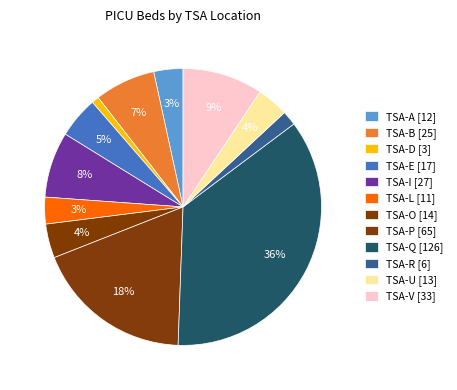

Count the number of slices in the pie.

12